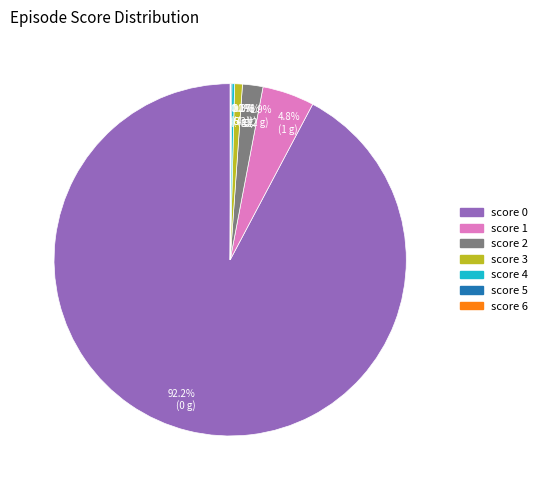

What is the largest slice in the pie chart?

score 0